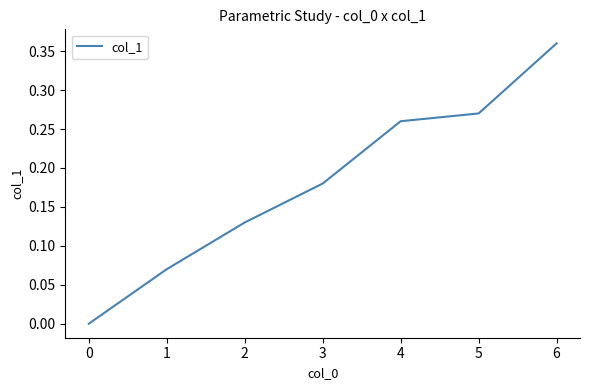

List the labels in order of value, smallest first.

0, 1, 2, 3, 4, 5, 6